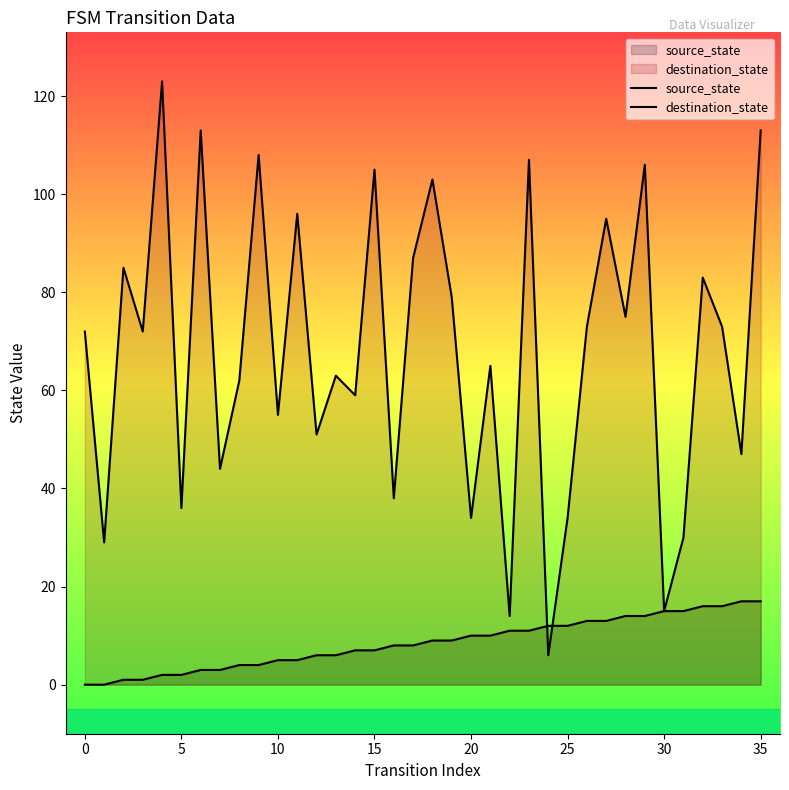

How many categories are shown in the chart?

36